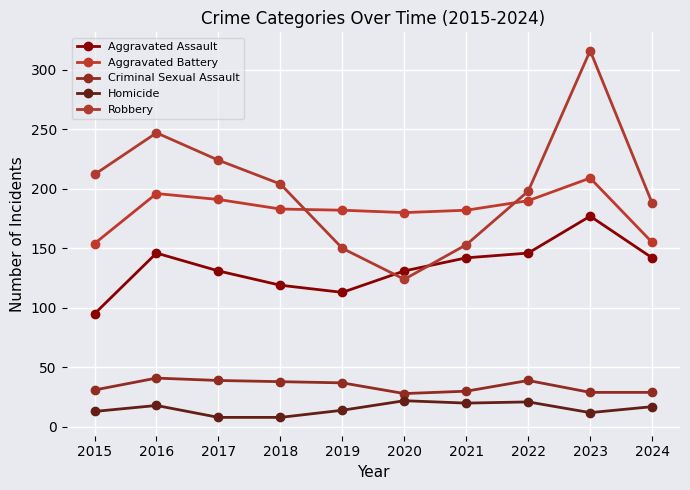

Is it true that Aggravated Battery equals 155 at 2024?

True